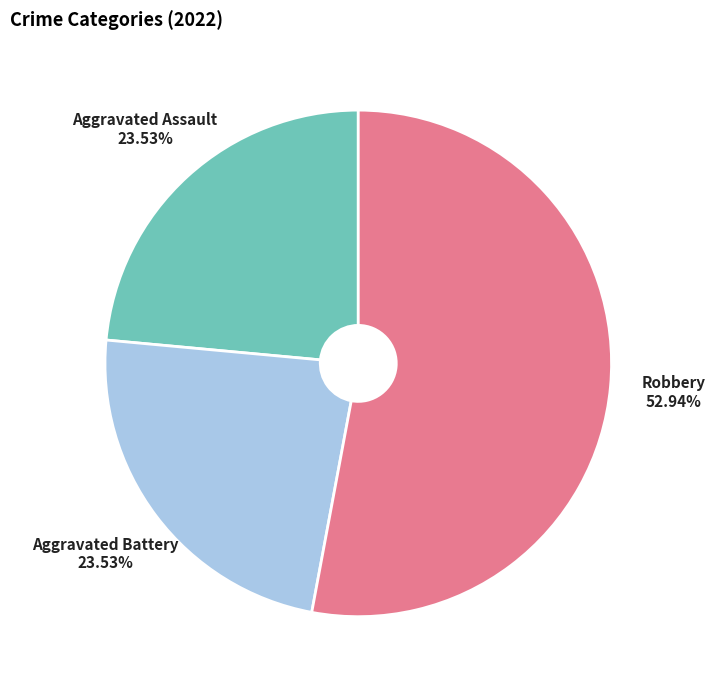

Is the sum of Aggravated Battery and Robbery greater than half?

Yes